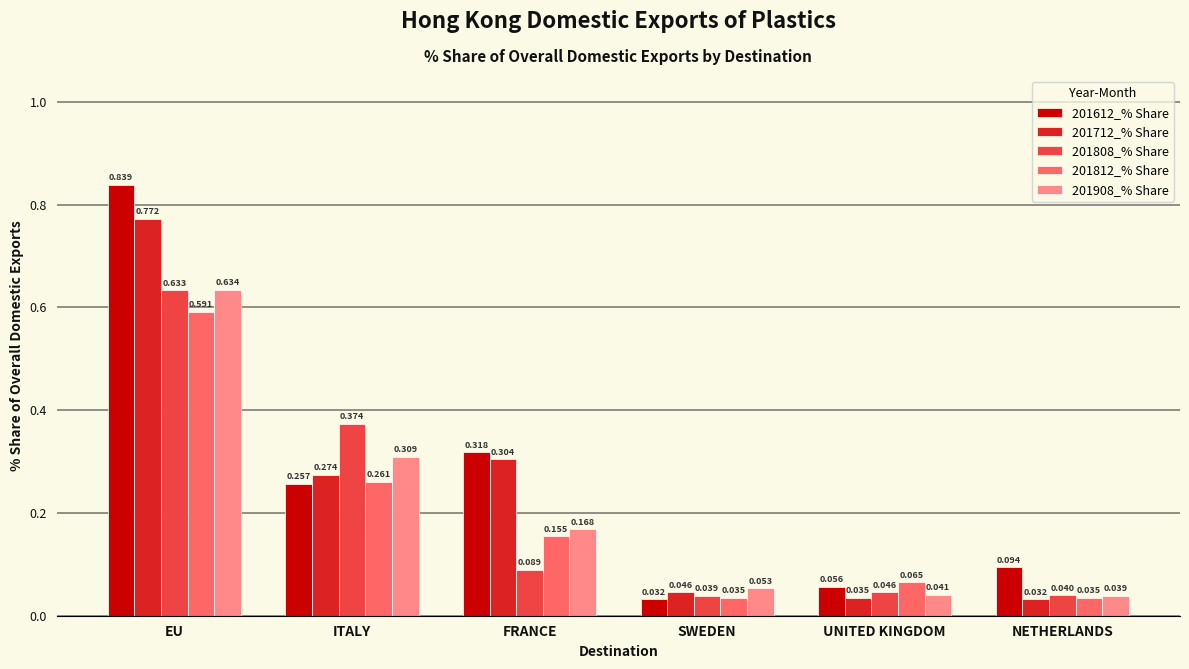

At which category is the sum across all series the highest?

EU